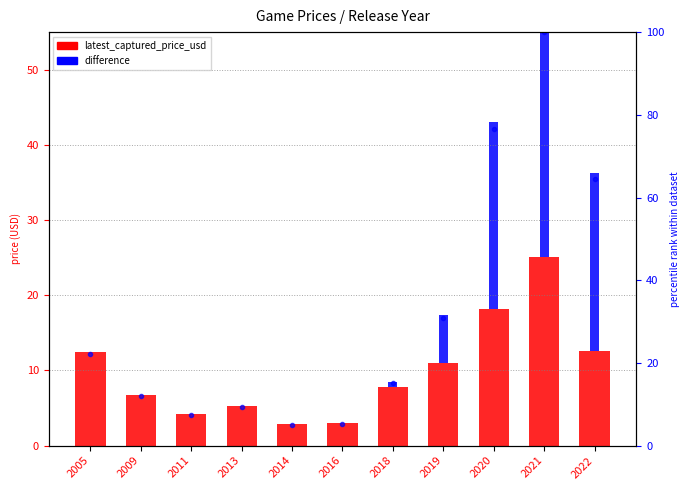

How many bars are there in total?

22